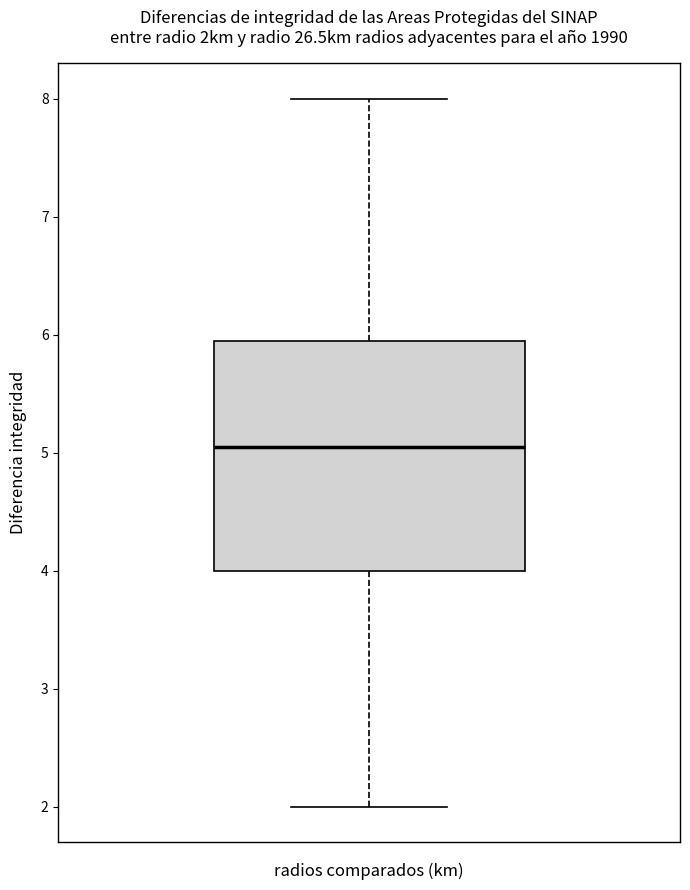

Transcribe this box plot: give where the median line is, the range the box spans, and where the two whiskers end, as read against the y-axis. The values are not printed on the chart, so give them approximately, as read against the axis.

median 5.0, box 4.0 to 5.9, whiskers 2.0 to 8.0